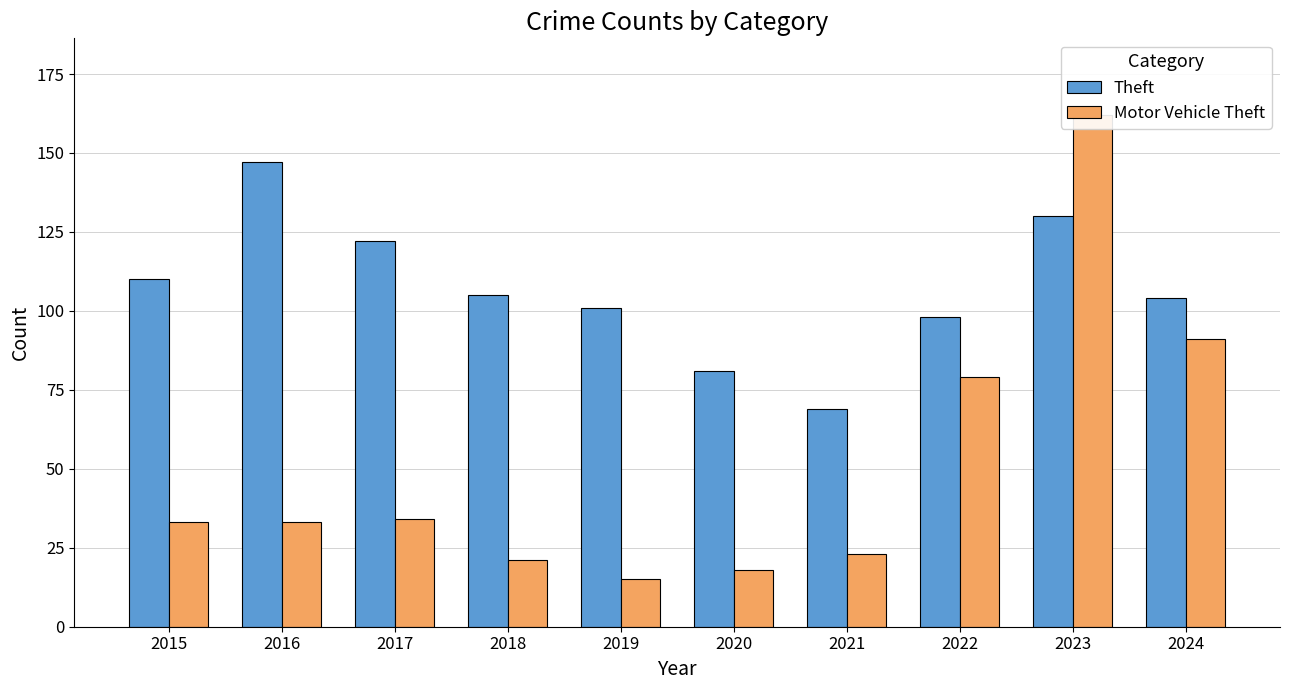

What is the difference between the highest and lowest values at 2024?

13